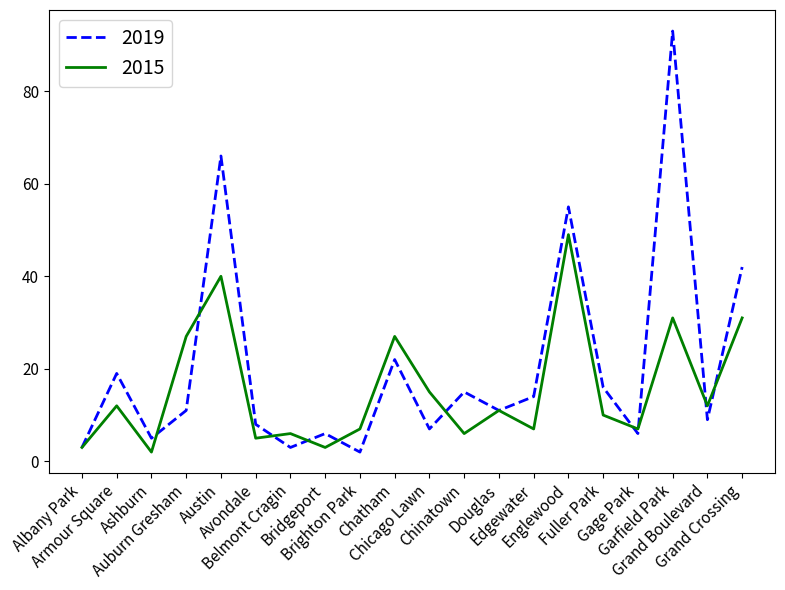

How many interior local valleys does the 2015 series have?

7